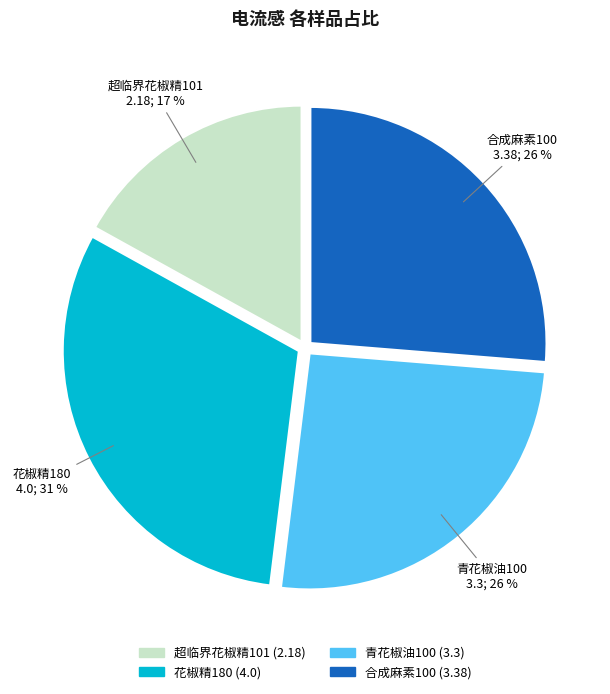

To the nearest percent, what portion does 超临界花椒精101 represent?

17%